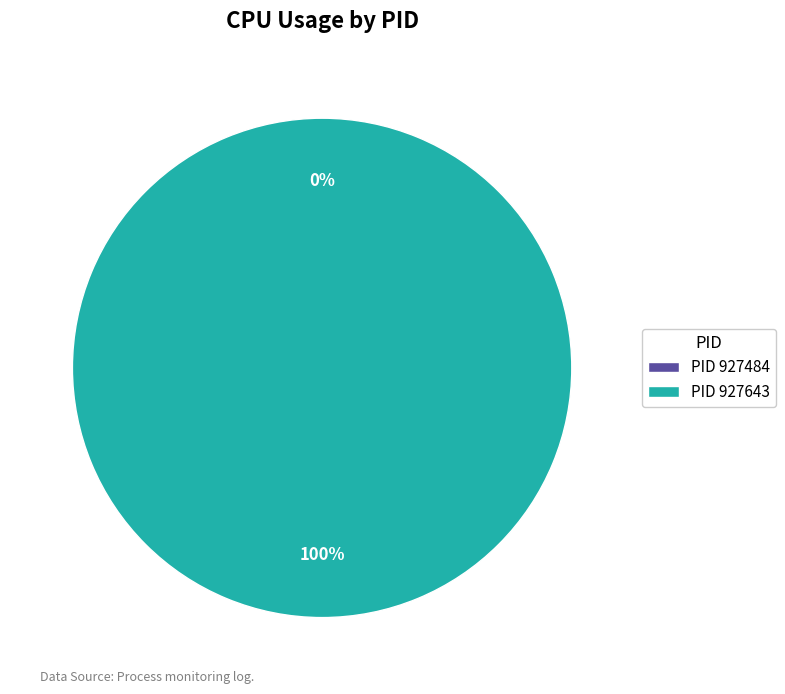

How much of the chart is everything except 927484?

100.0%